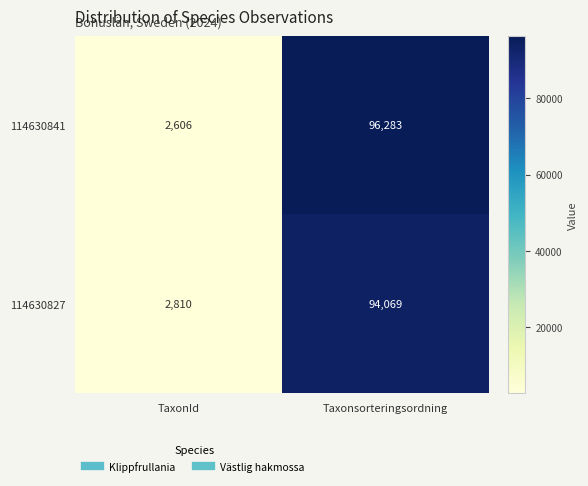

What is the approximate value of 114630841 at Taxonsorteringsordning, to the nearest 10?

96280